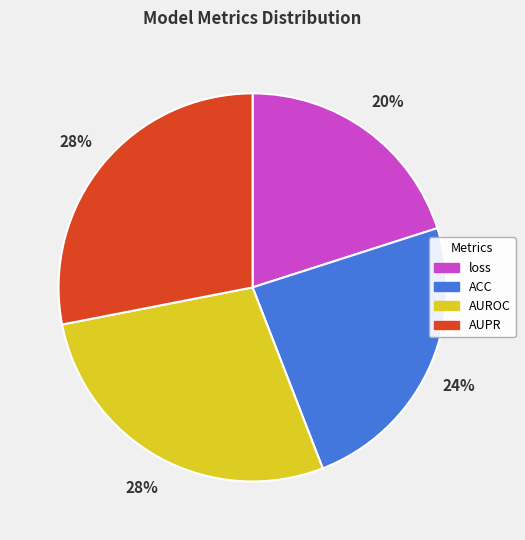

Is the sum of loss and AUPR greater than half?

No